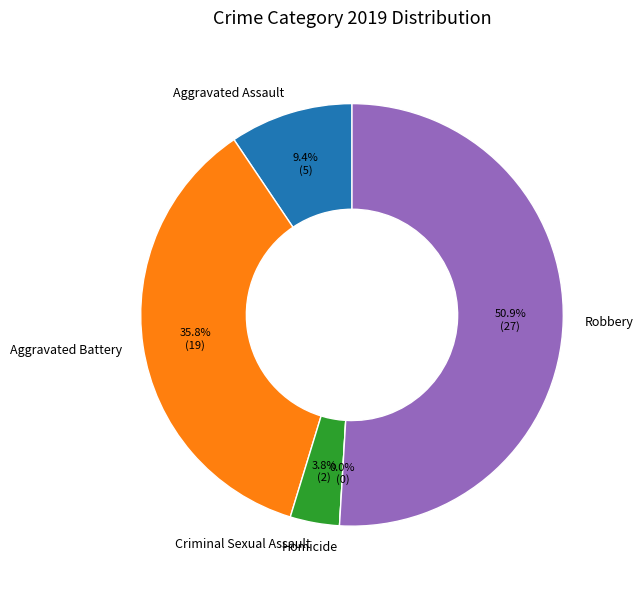

Which has a higher value, Aggravated Assault or Homicide?

Aggravated Assault